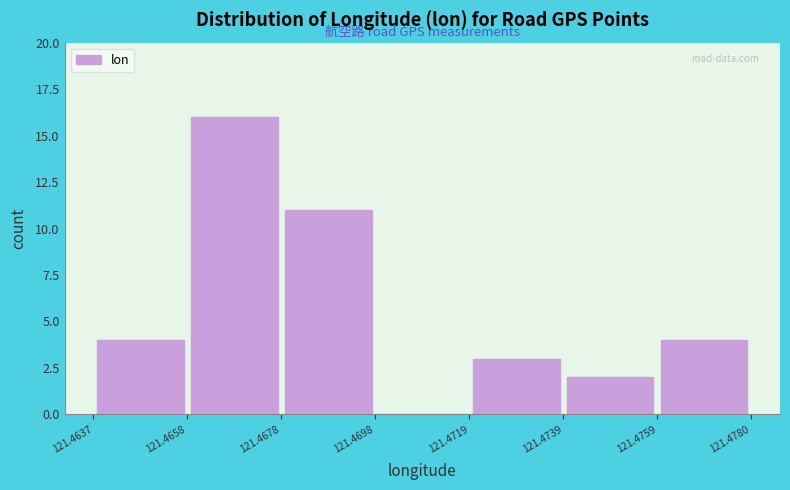

Over which range of the x-axis is the bar tallest?

121.4658 to 121.4678